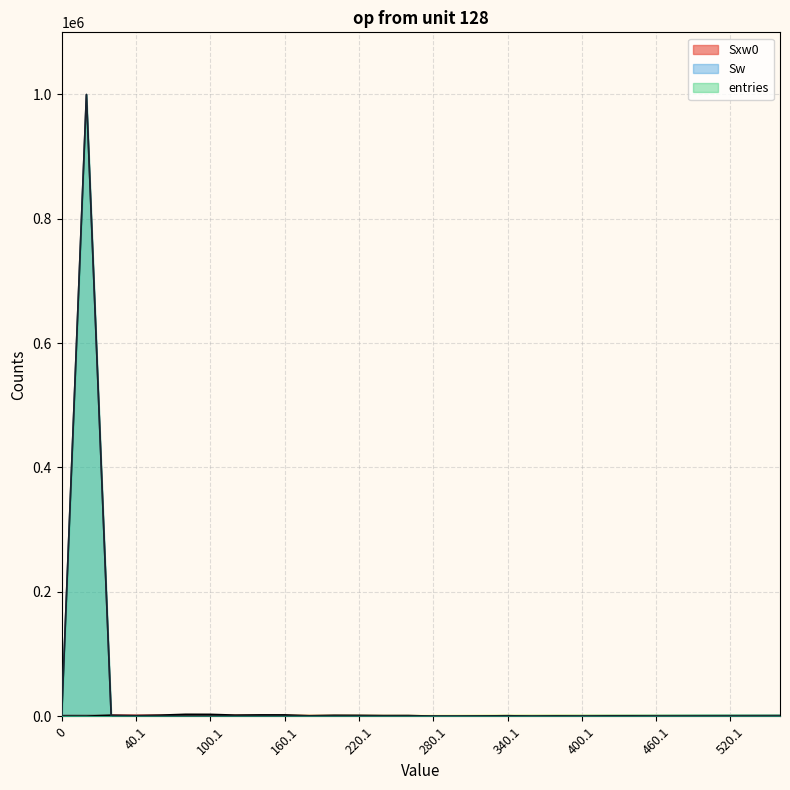

Between which two adjacent categories do Sxw0 and entries first intersect?

0.9 and 20.1